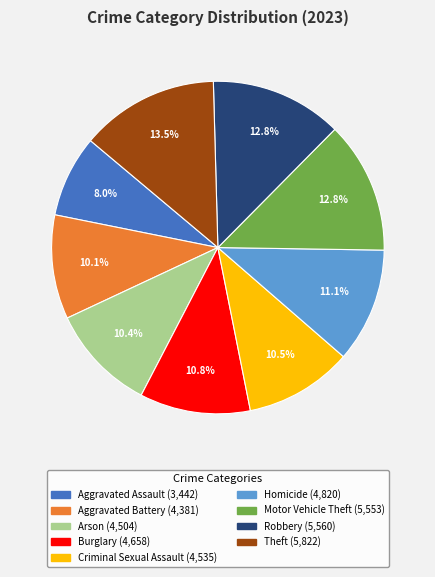

The Burglary slice represents 3% of the pie. True or false?

False